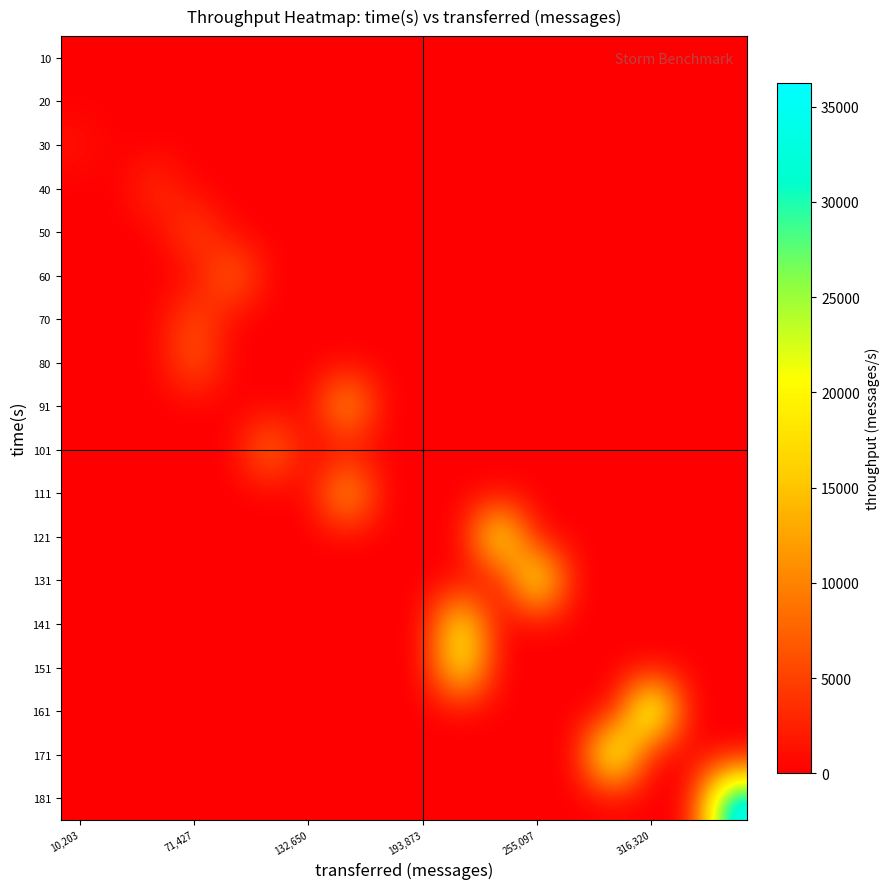

List the series in order of their peak value, lowest first.

10, 20, 30, 40, 50, 70, 80, 60, 101, 91, 111, 141, 151, 121, 131, 171, 161, 181